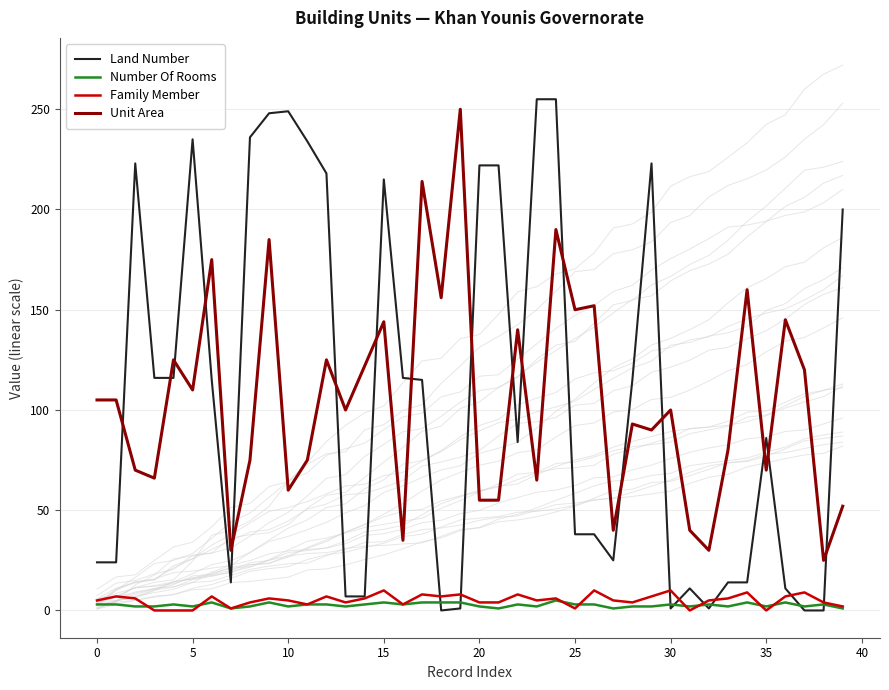

True or false: Number Of Rooms and Unit Area intersect in this chart.

False